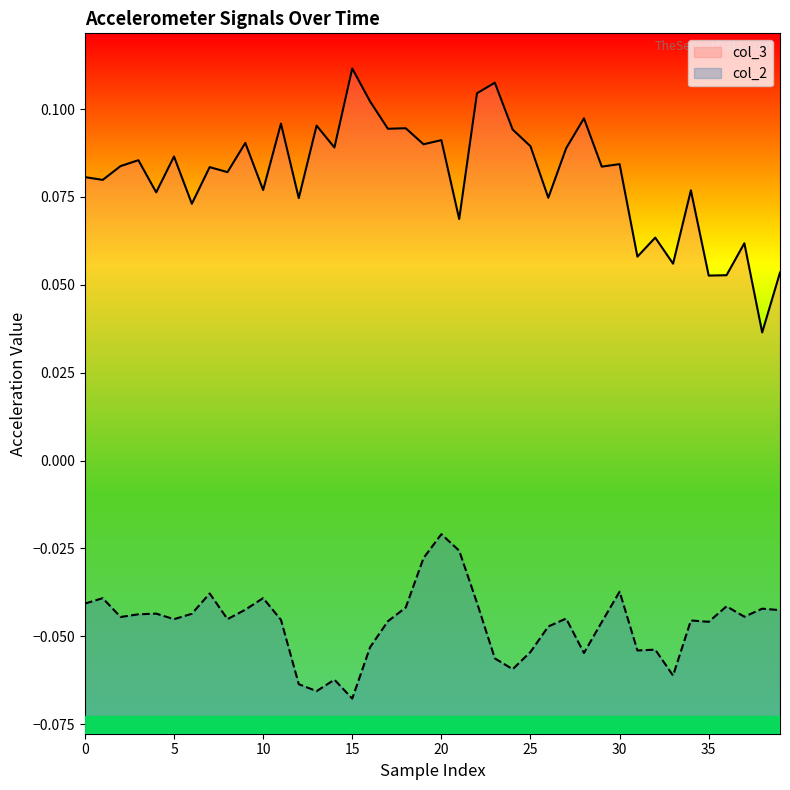

True or false: col_3 and col_2 cross at least once.

False